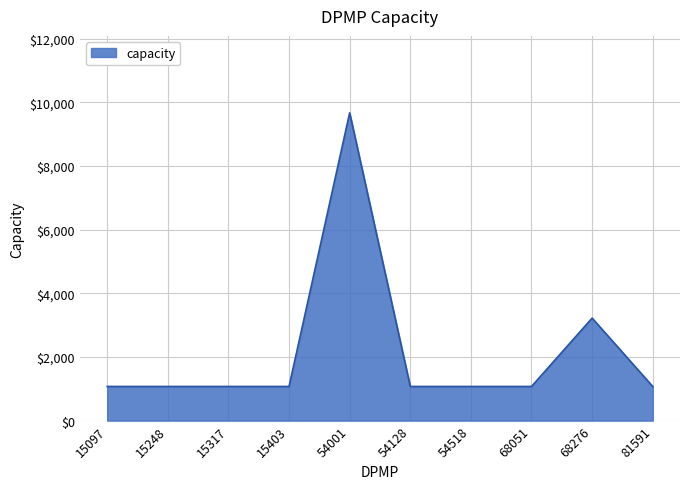

How many series are shown in this chart?

1